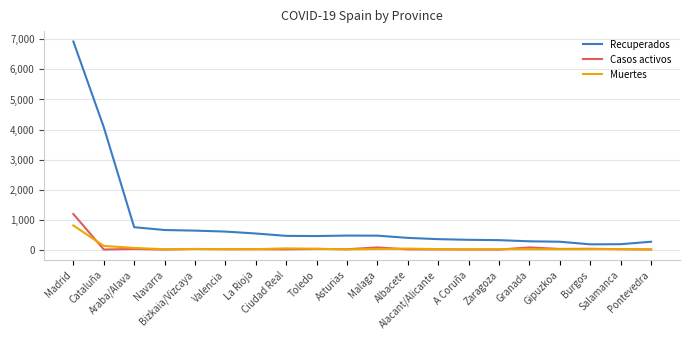

How many distinct data groups are displayed?

3